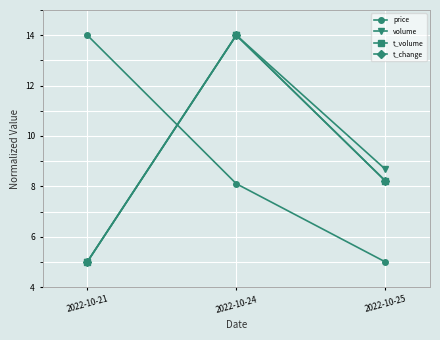

How many data points in t_volume are less than 8?

1